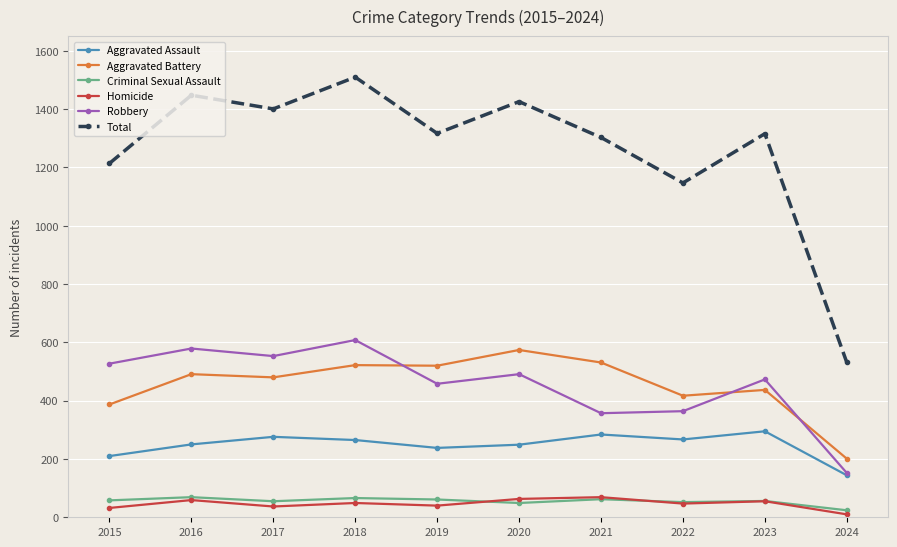

What are all the series names shown in the legend?

Aggravated Assault, Aggravated Battery, Criminal Sexual Assault, Homicide, Robbery, Total